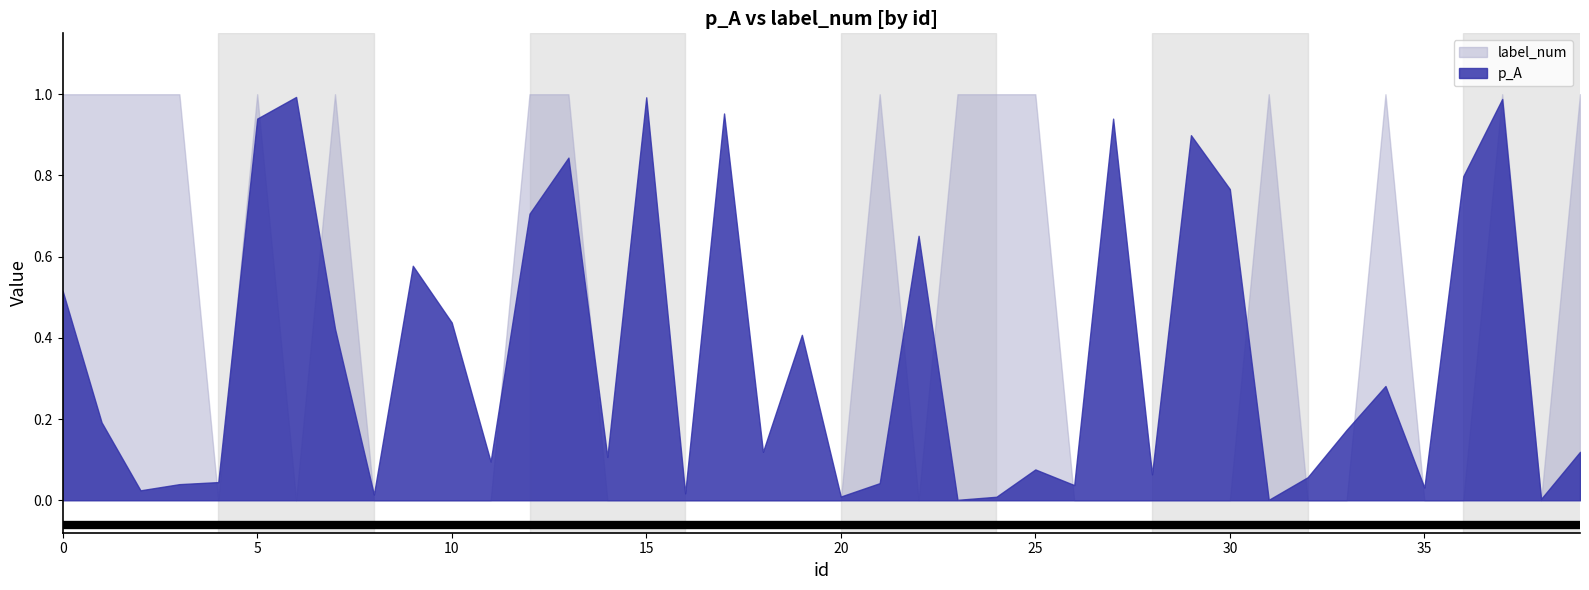

True or false: p_A has more than 0 interior local peaks.

True